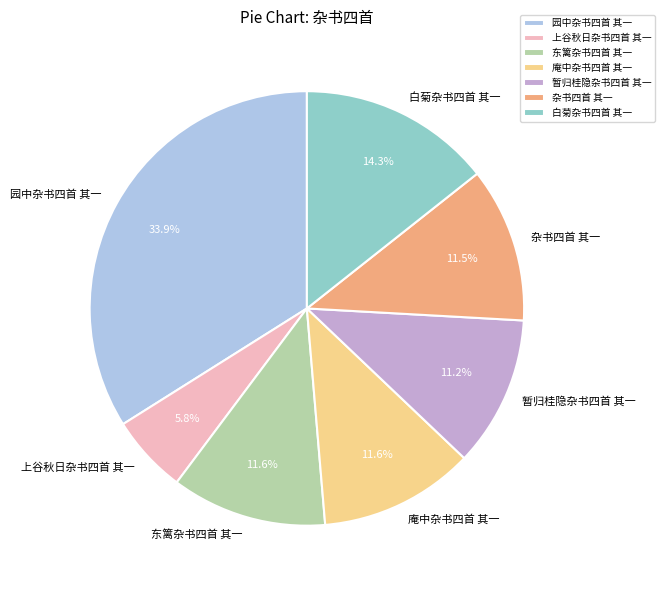

To the nearest percent, what is the combined percentage of 白菊杂书四首 其一 and 暂归桂隐杂书四首 其一?

26%